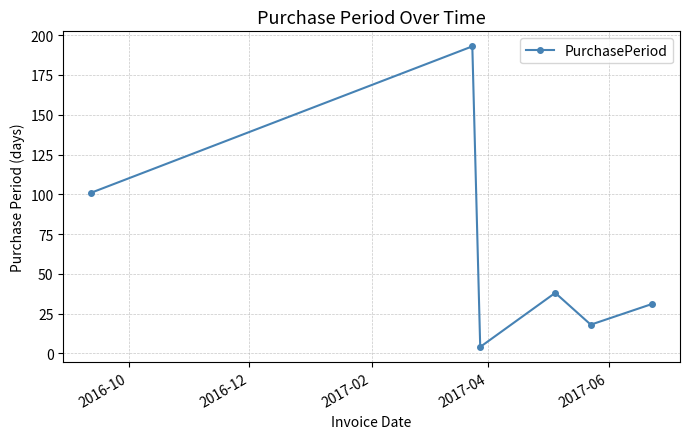

What is the value of the 6th point from the left?

31